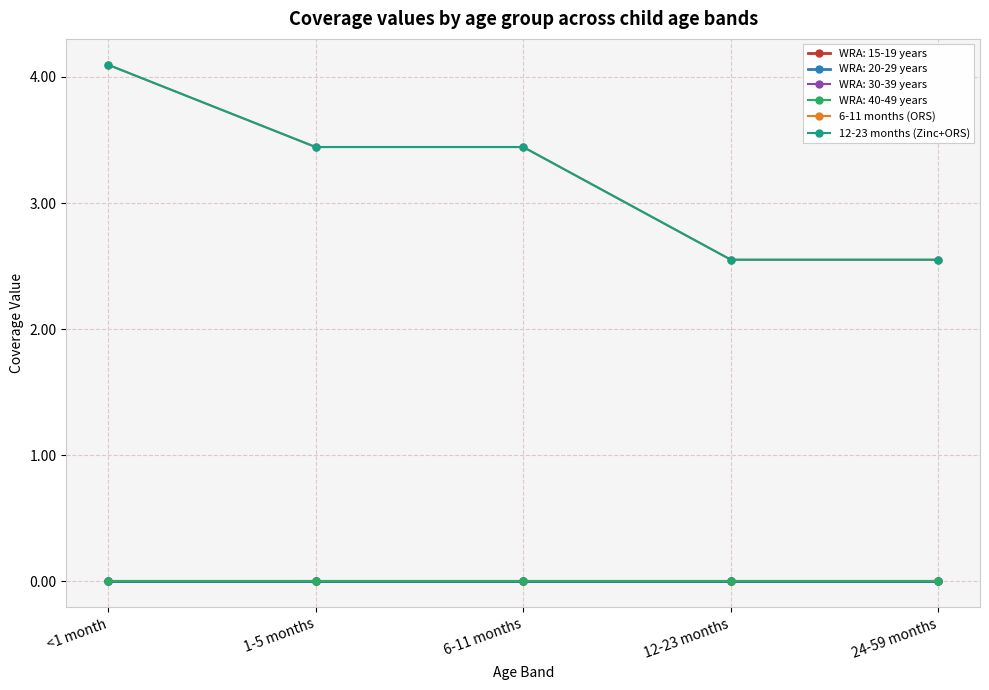

True or false: 12-23 months (Zinc+ORS) and 6-11 months (ORS) intersect in this chart.

False